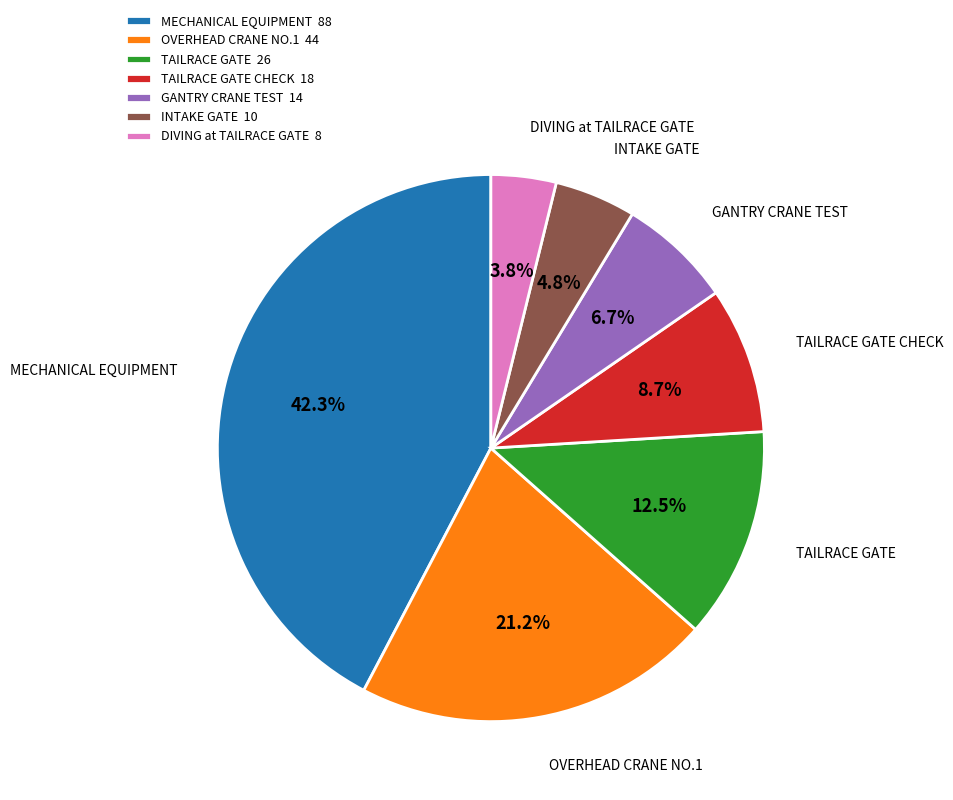

Does MECHANICAL EQUIPMENT represent more than half of the total?

No